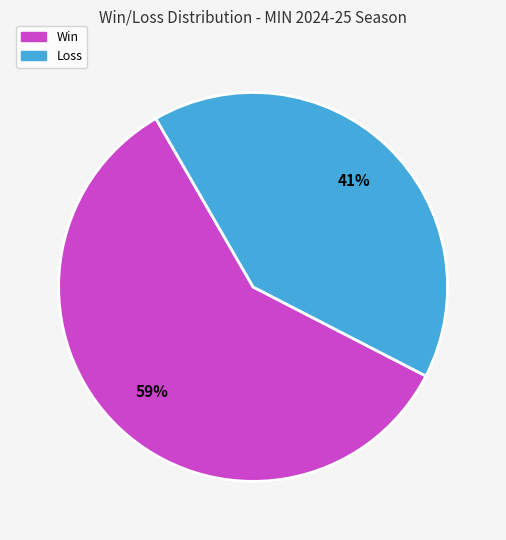

Does Loss represent more than half of the total?

No